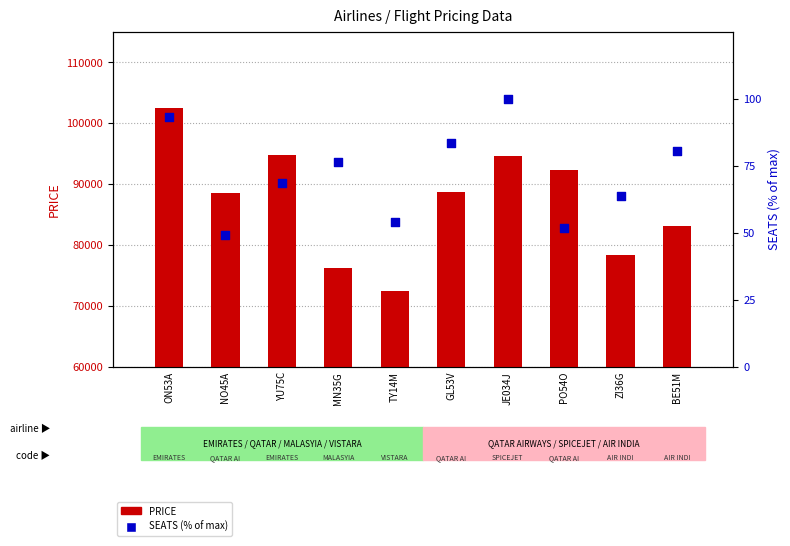

What are all the series names shown in the legend?

PRICE, SEATS (% of max)